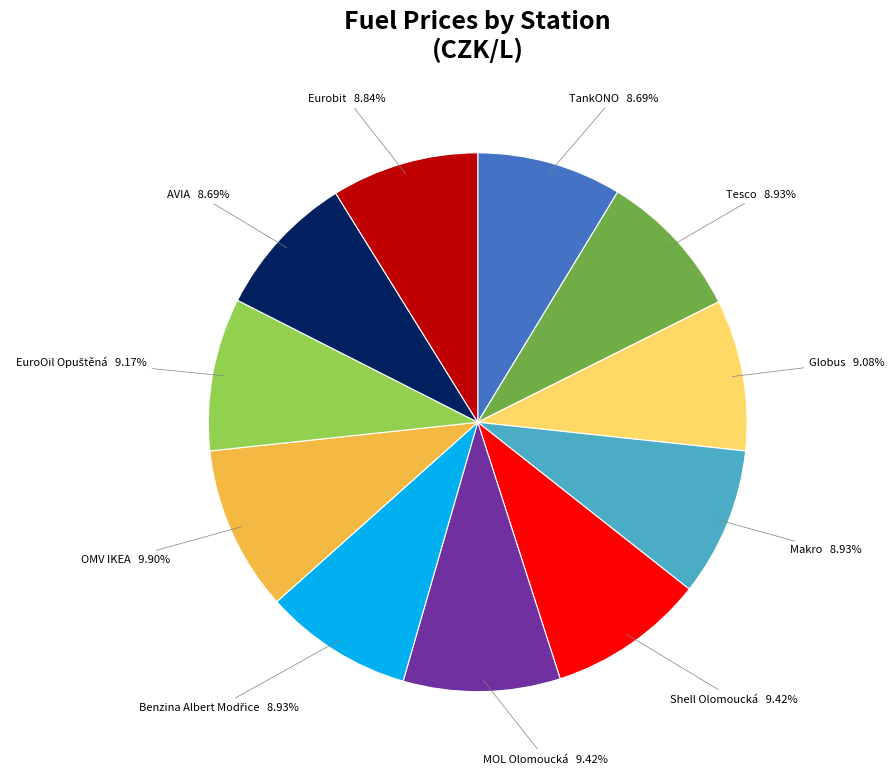

Is there any slice that represents more than half of the pie?

No